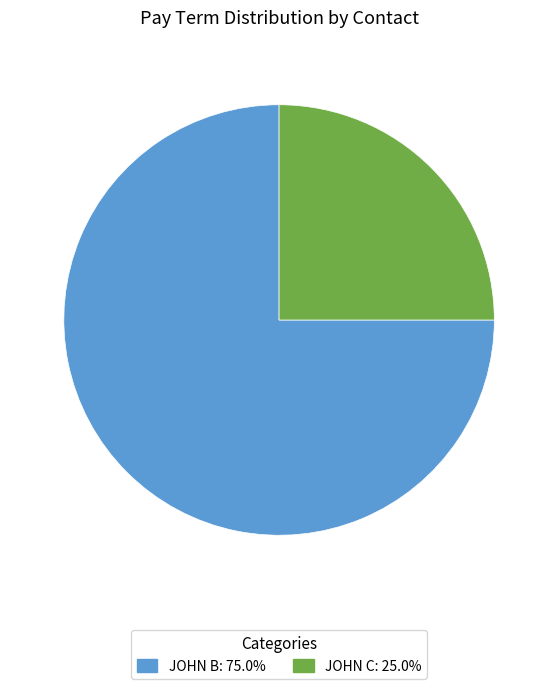

Is there any slice that represents more than half of the pie?

Yes